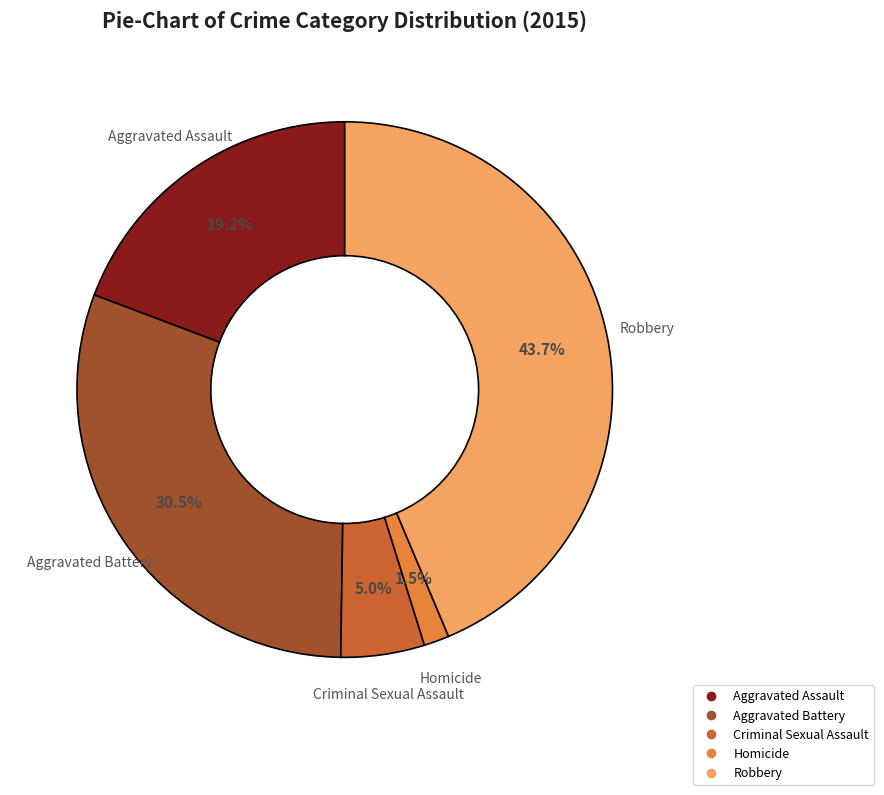

How many segments does this pie chart have?

5